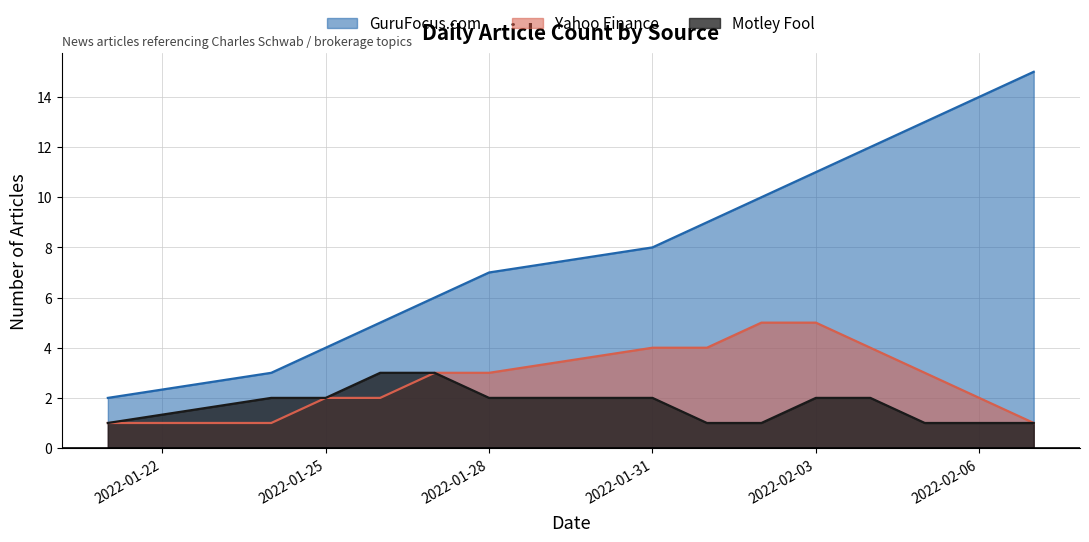

What position from the left is 2022-01-25?

3